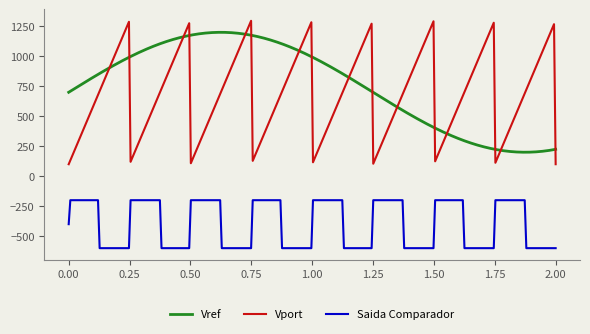

Does the chart have visible grid lines?

No